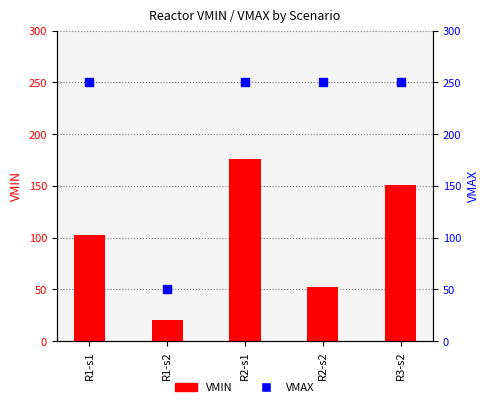

Is the value of VMIN at R1-s2 greater than the value of VMAX at R1-s2?

No